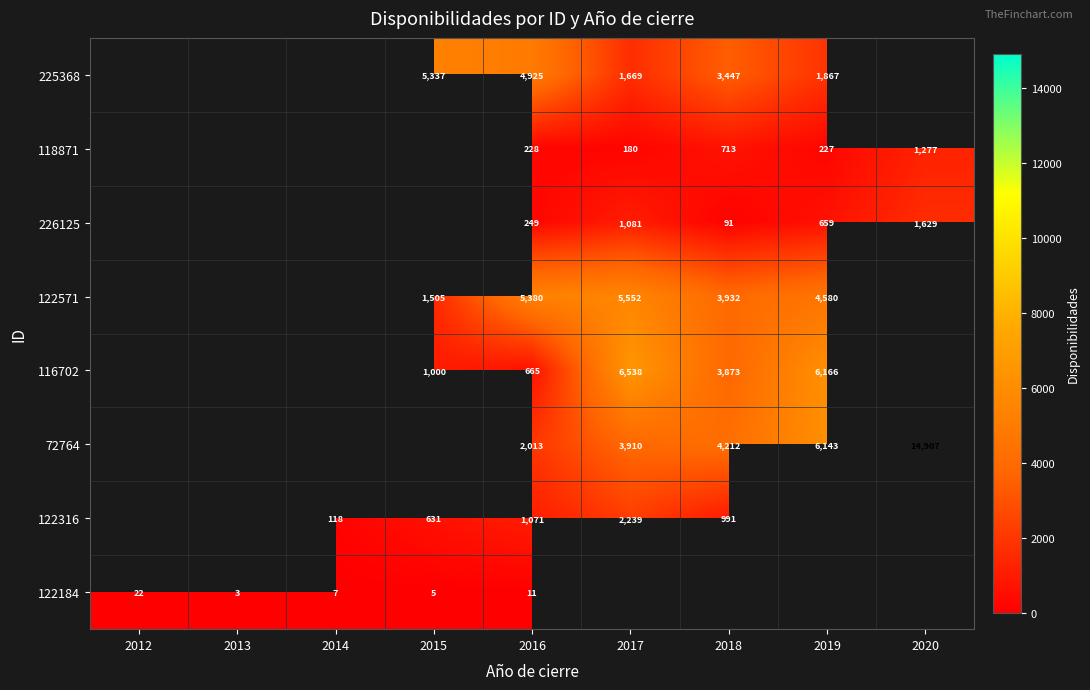

Which has a higher value, 2017 or 2013?

2013